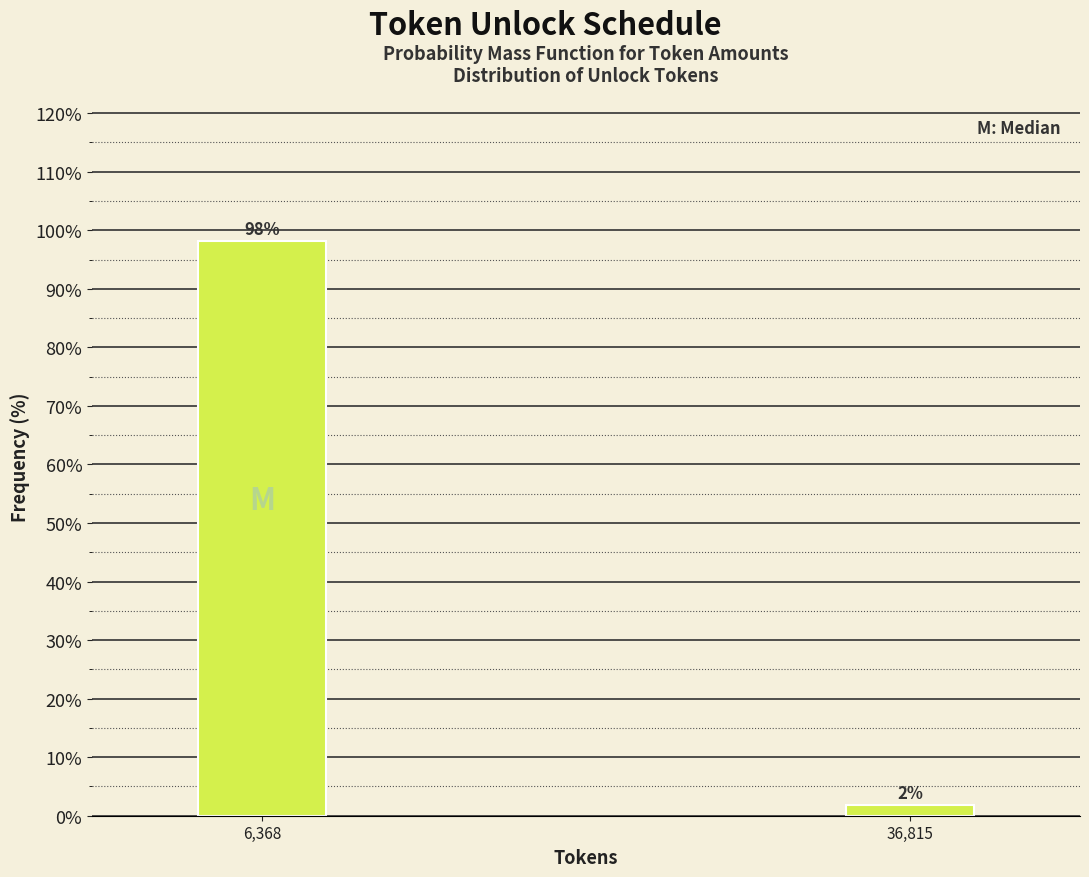

At which category does the chart reach its peak across all series?

6,368